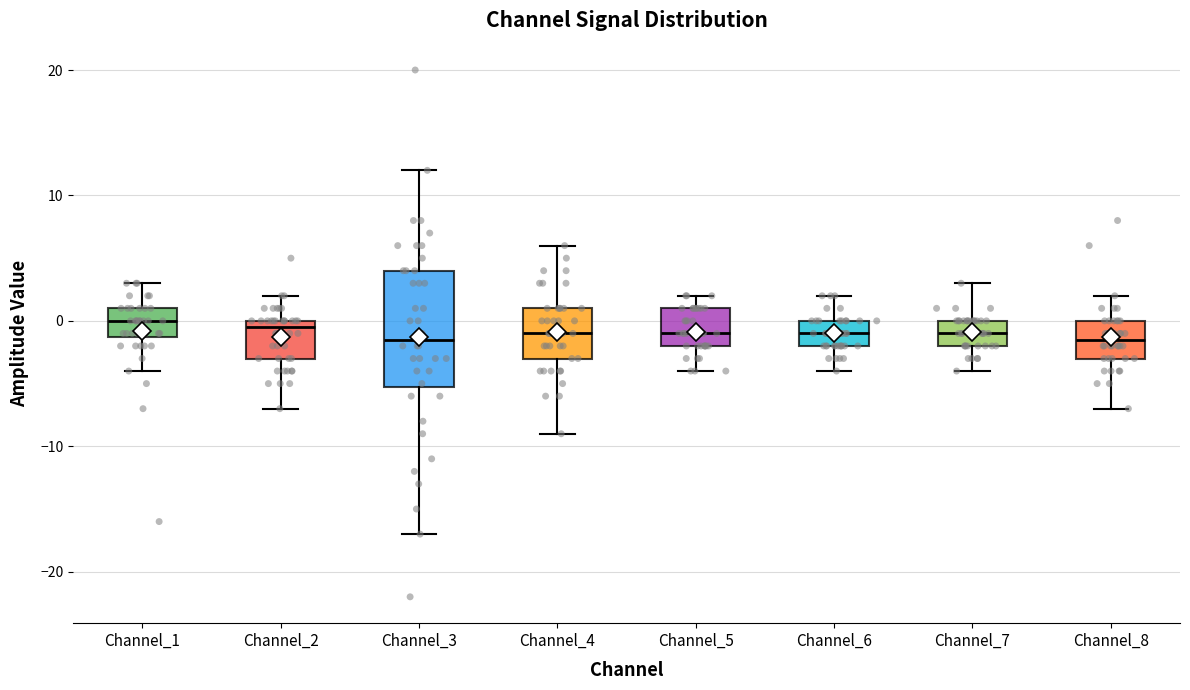

Which box is the tallest, from its lower edge to its upper edge?

Channel_3